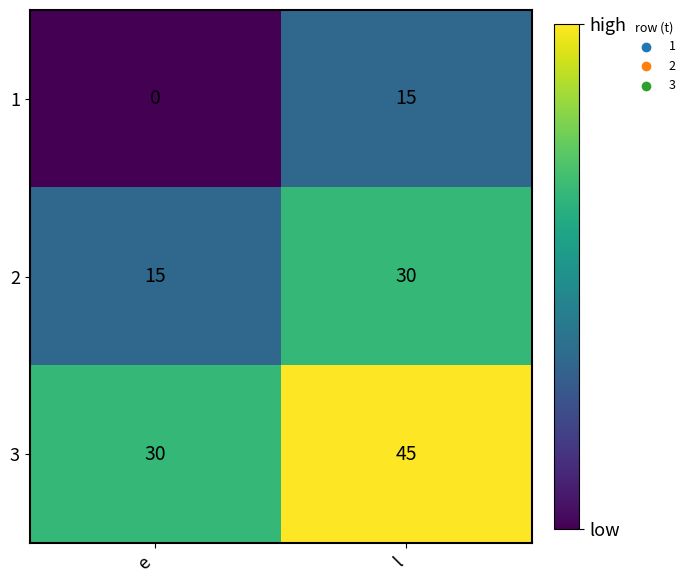

How many distinct data groups are displayed?

3